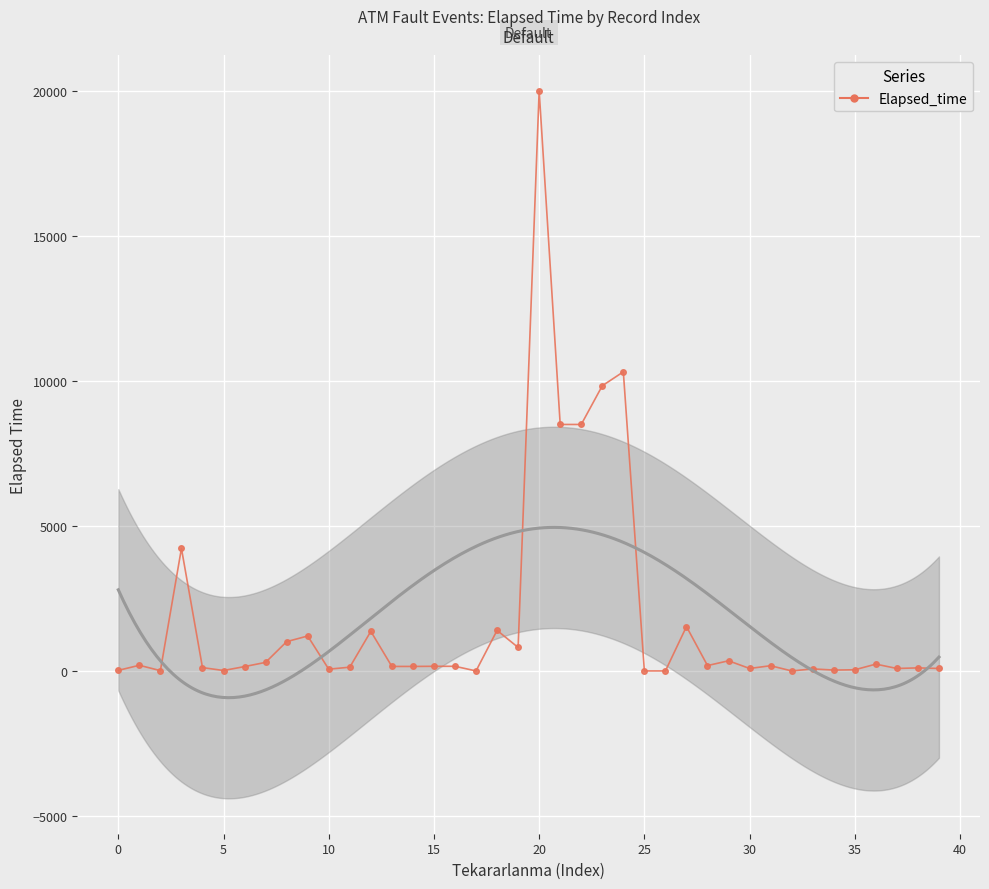

Where is the data nearest to the value 10002?

23